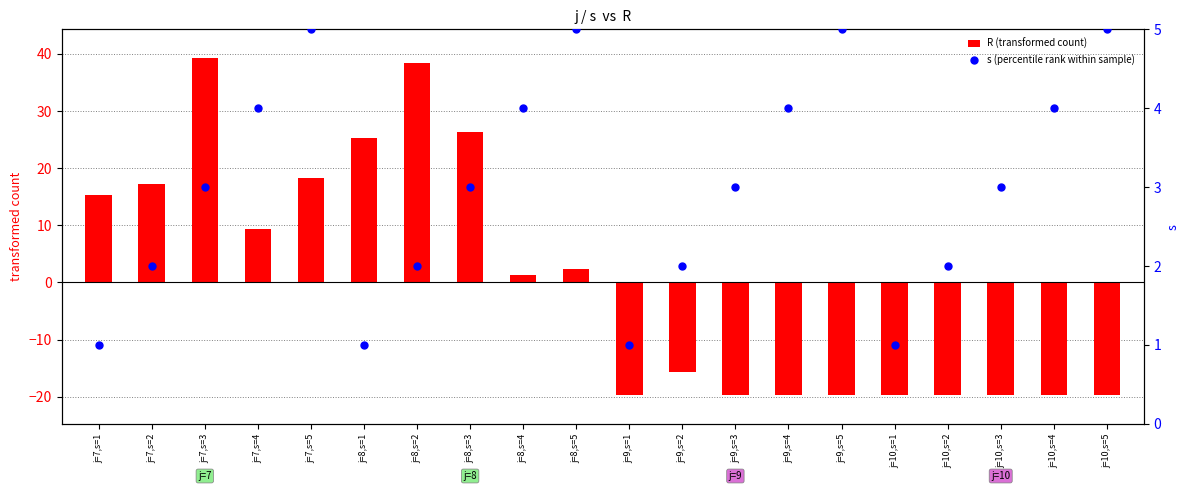

What are all the series names shown in the legend?

R (transformed count), s (percentile rank within sample)